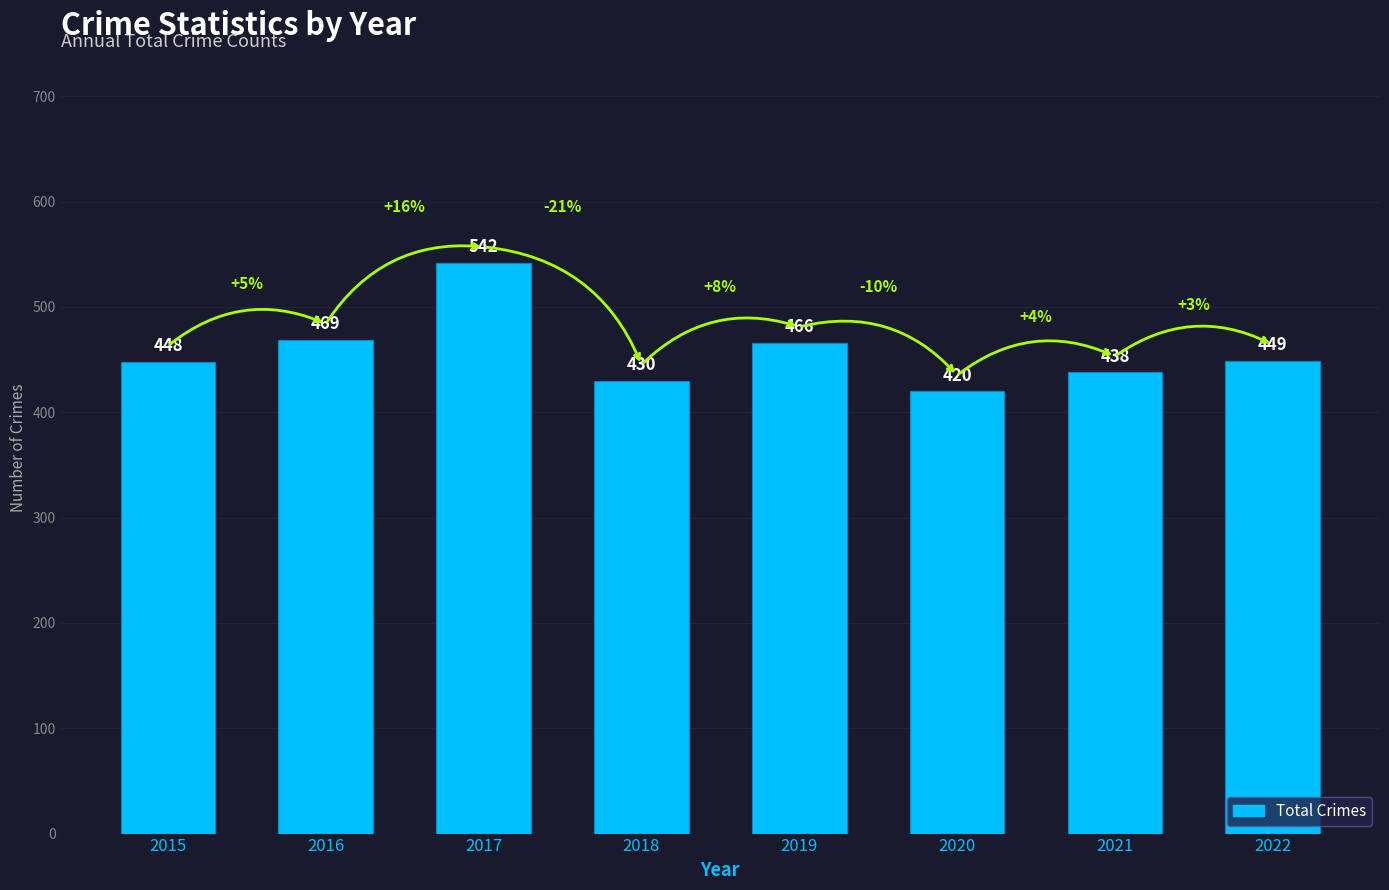

At which label does the data first exceed 449?

2016